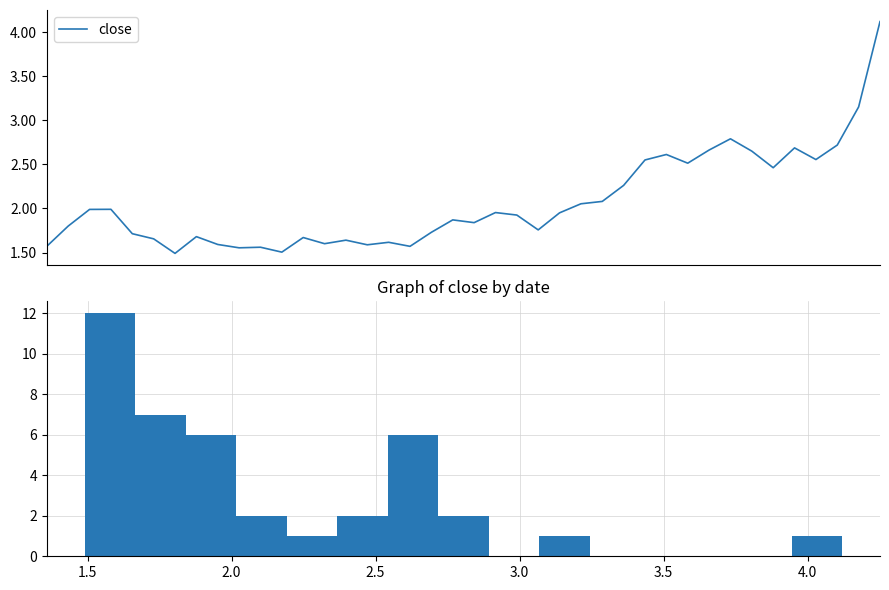

What is the sum of all values?

82.7